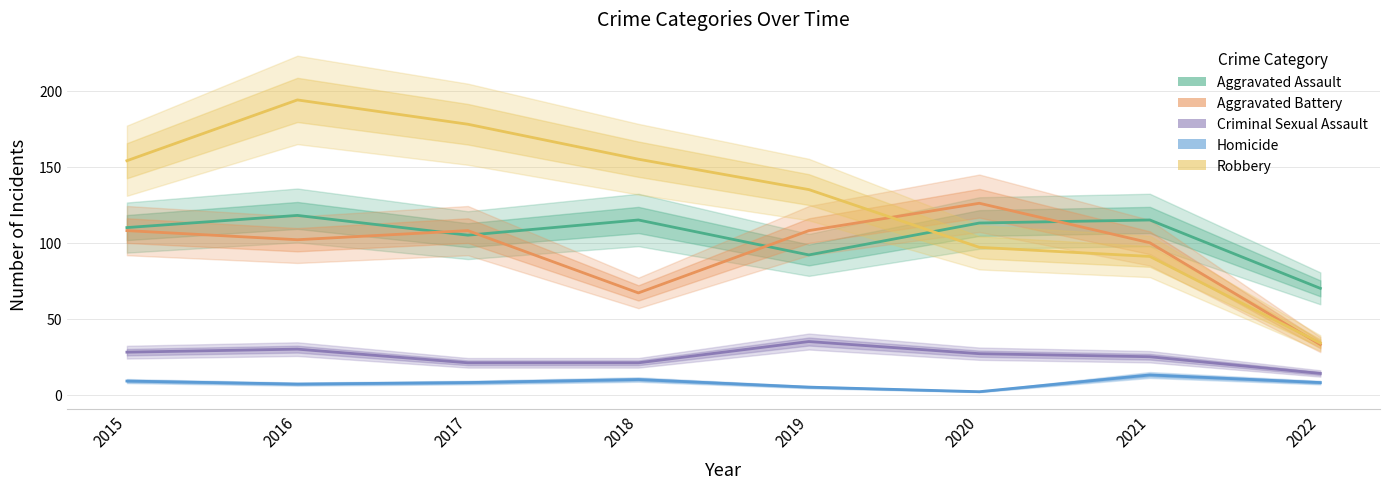

What is the value of the Aggravated Battery point at the 1st from the left?

108